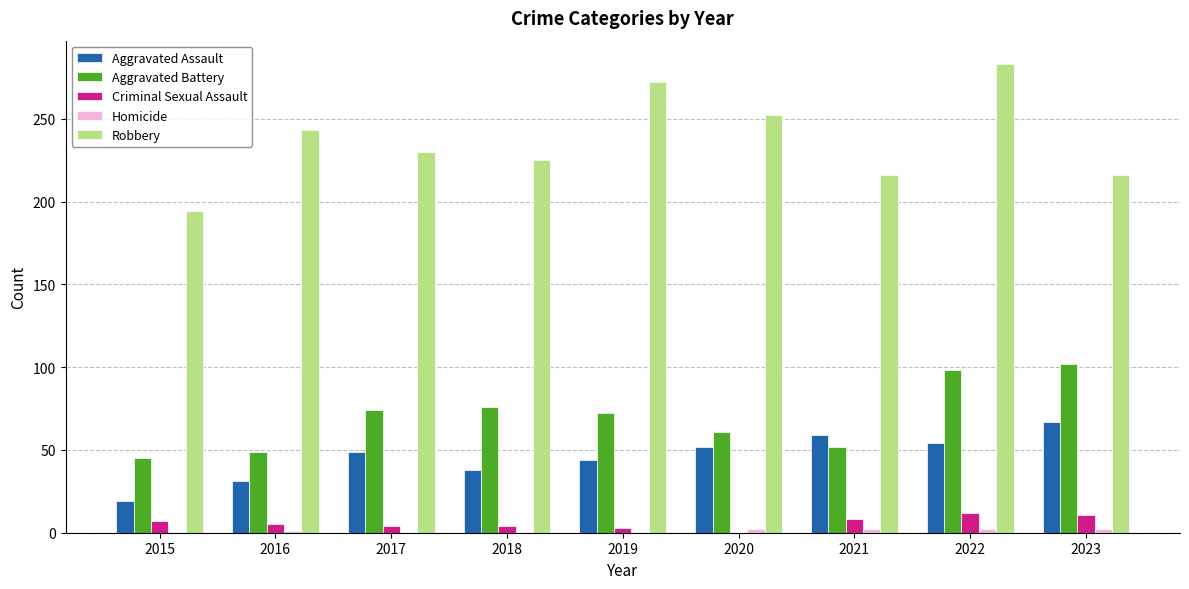

What is the difference between the Aggravated Assault values at 2023 and 2021?

8